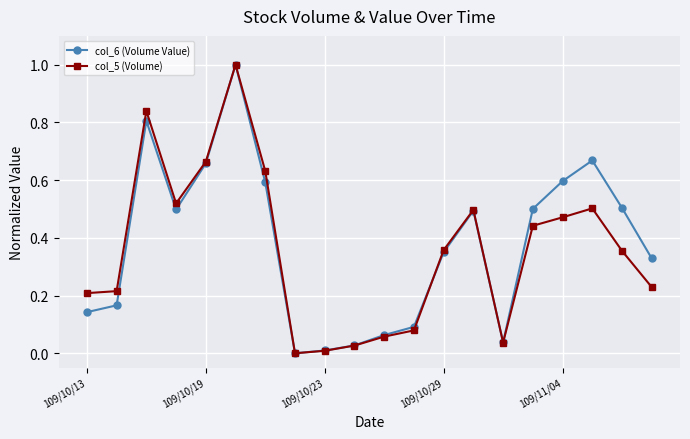

True or false: col_5 (Volume) has more than 1 points higher than both neighbors.

True